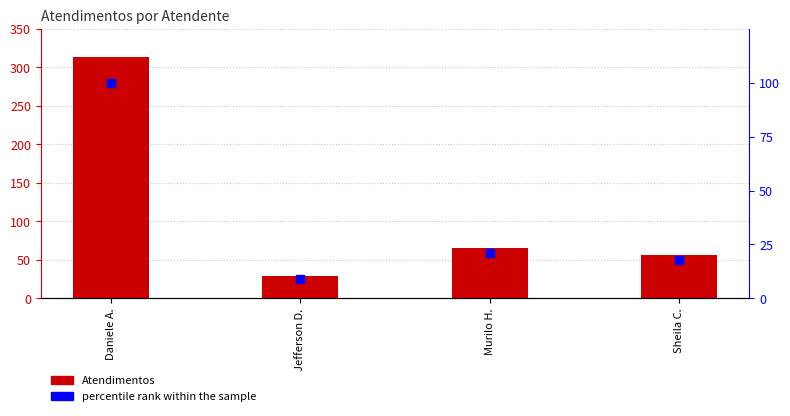

Which series has the largest total across all categories?

Atendimentos